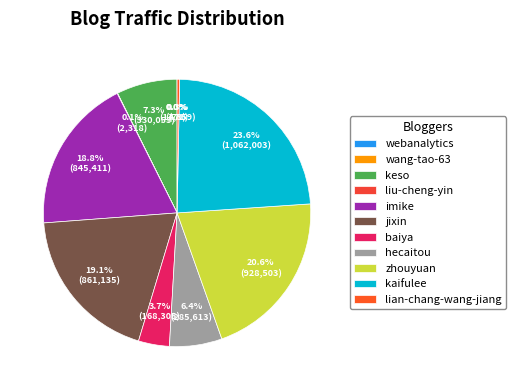

To the nearest percent, what is the difference between the largest and smallest slice percentages?

24%